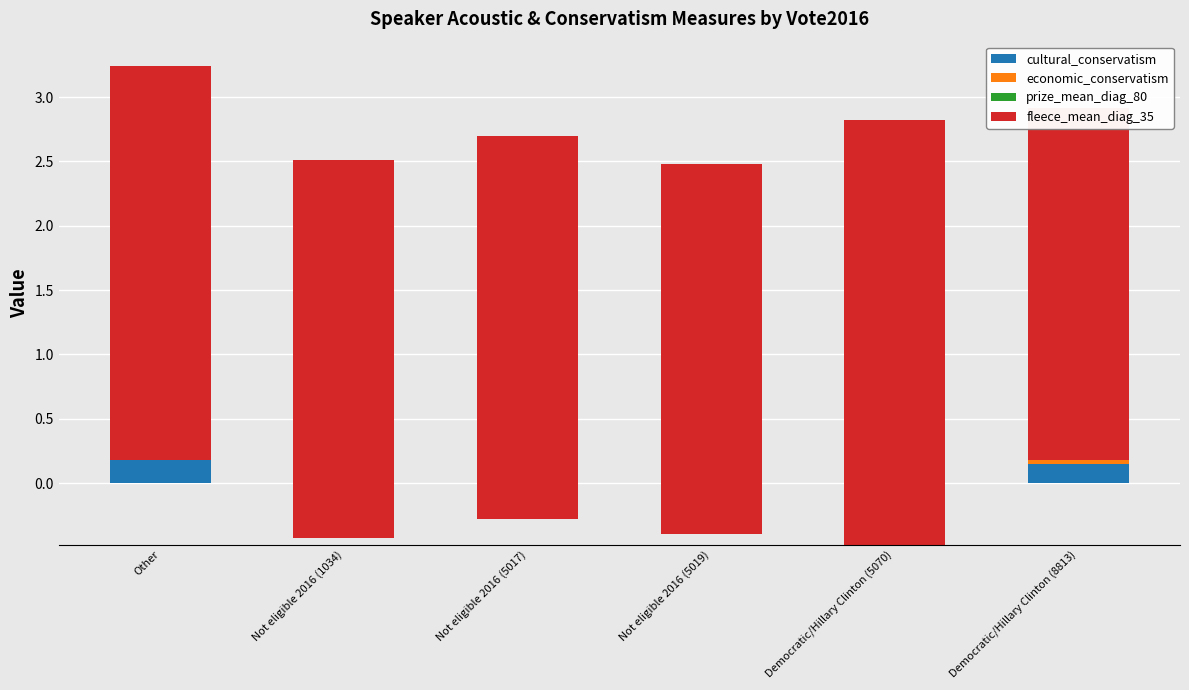

True or false: prize_mean_diag_80 has a value of -0.1 at Democratic/Hillary Clinton (8813).

False